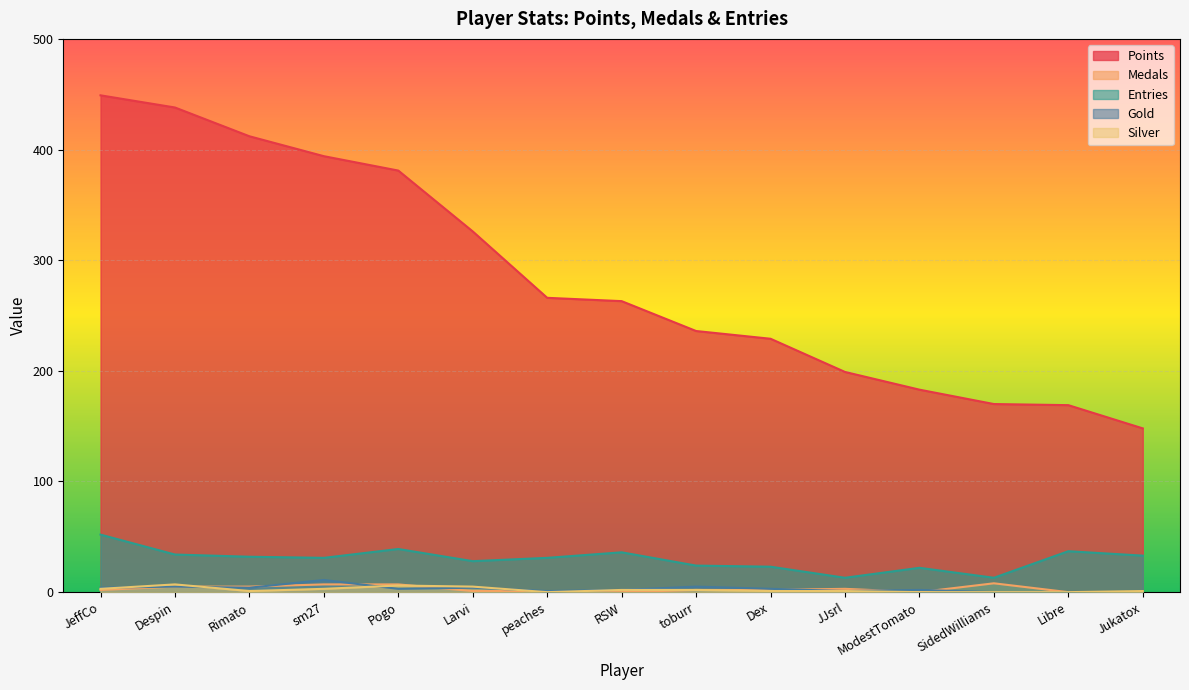

True or false: Entries and Gold cross at least once.

False